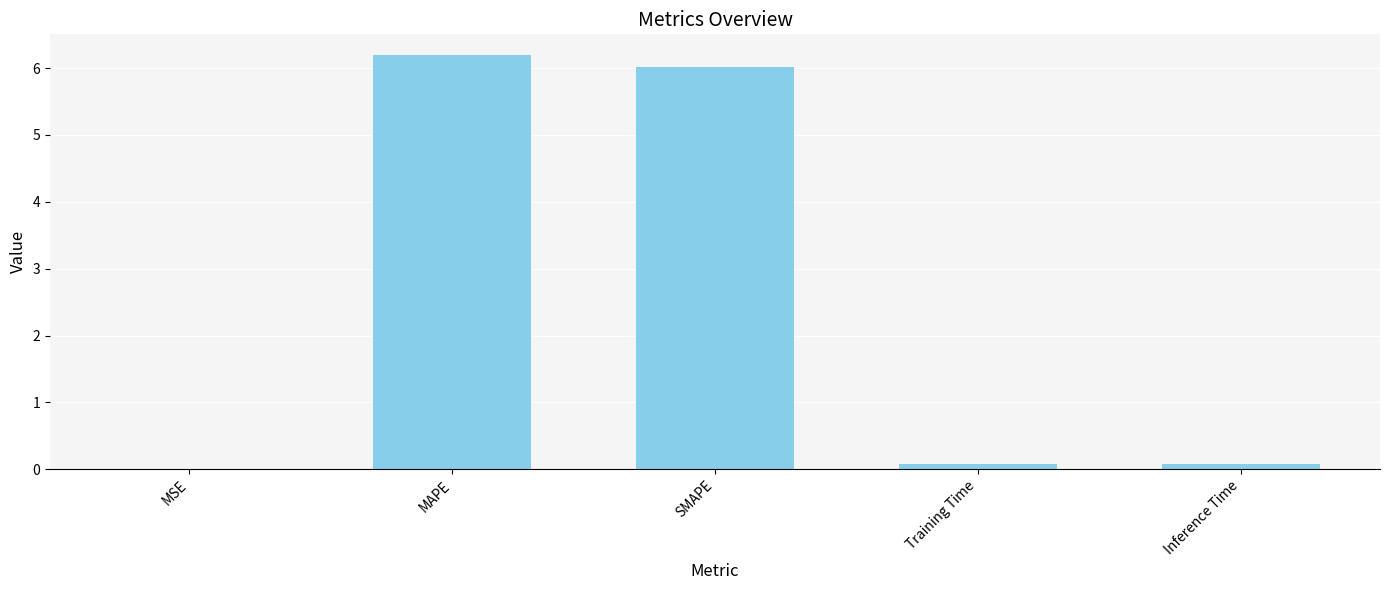

What is the sum of all values?

12.4